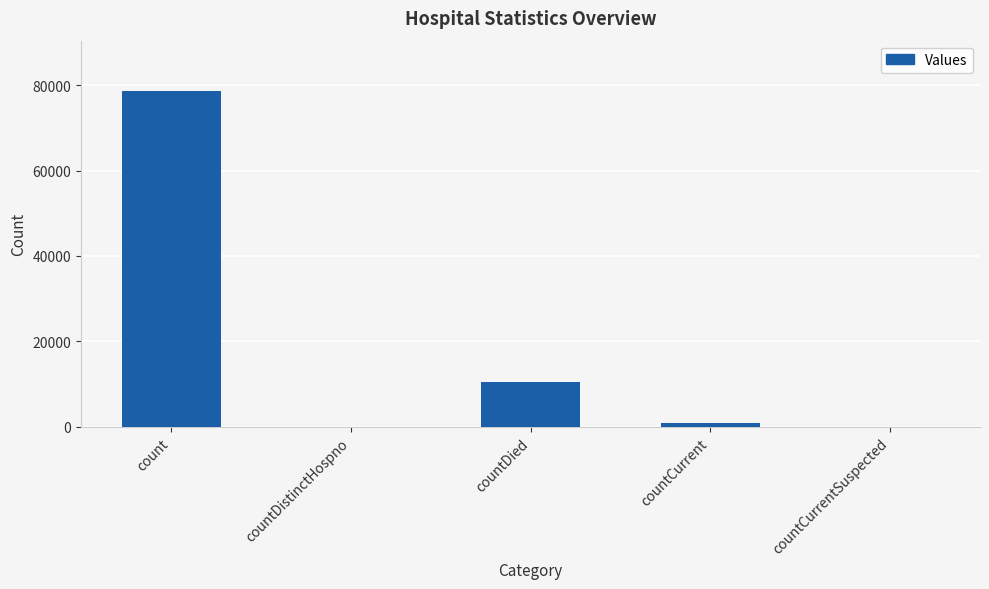

How many distinct data groups are displayed?

1